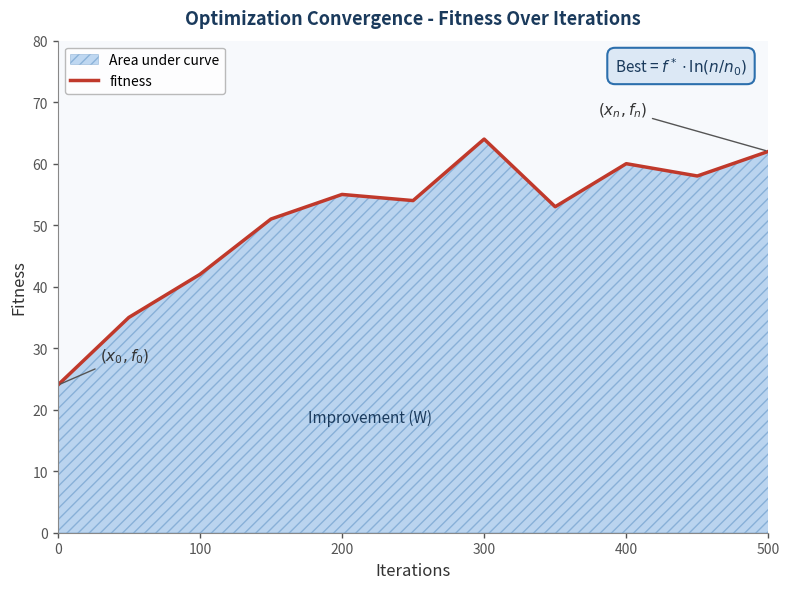

Approximately how many times larger is the value at 500 compared to 0?

2.6